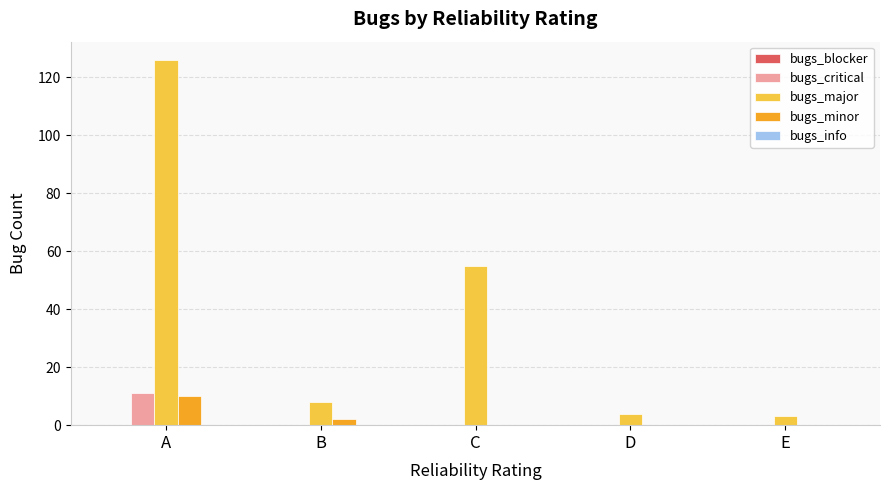

At which category is the sum across all series the highest?

A